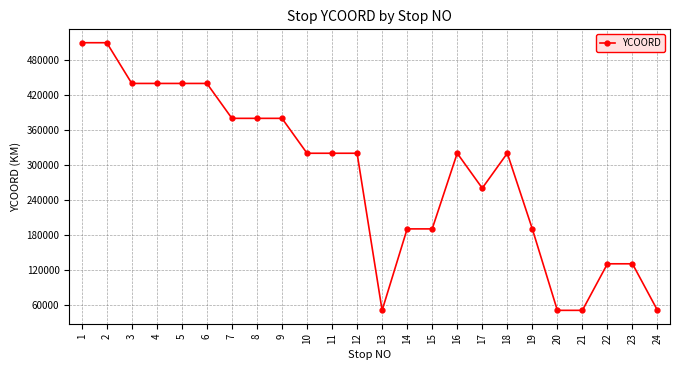

True or false: there are more than 1 points higher than both neighbors.

True